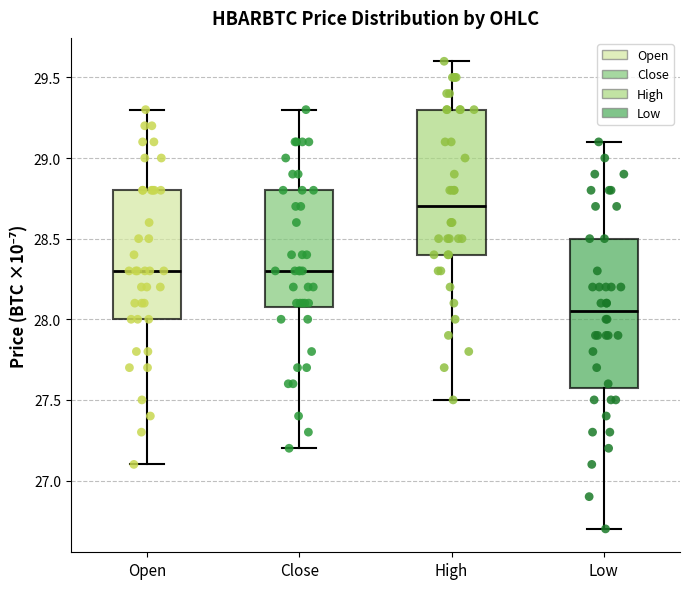

Reading left to right, transcribe this box plot: for each box, give where its median line is, the range the box spans, and where its two whiskers end, as read against the y-axis. The values are not printed on the chart, so give them approximately, as read against the axis.

Open: median 28.30, box 28.00 to 28.80, whiskers 27.10 to 29.30
Close: median 28.30, box 28.10 to 28.80, whiskers 27.20 to 29.30
High: median 28.70, box 28.40 to 29.30, whiskers 27.50 to 29.60
Low: median 28.05, box 27.60 to 28.50, whiskers 26.70 to 29.10